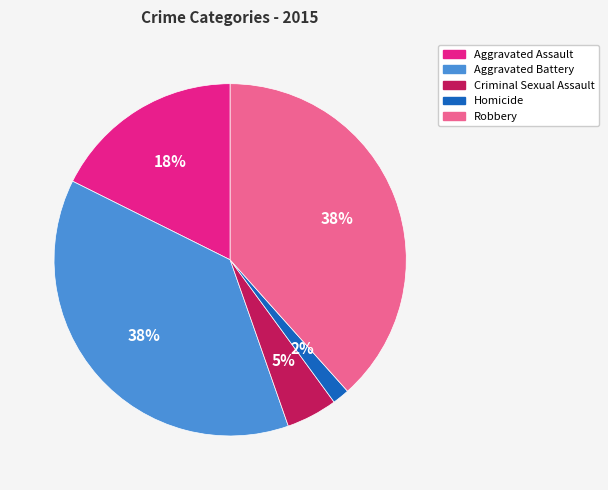

Is there a majority slice in this chart?

No